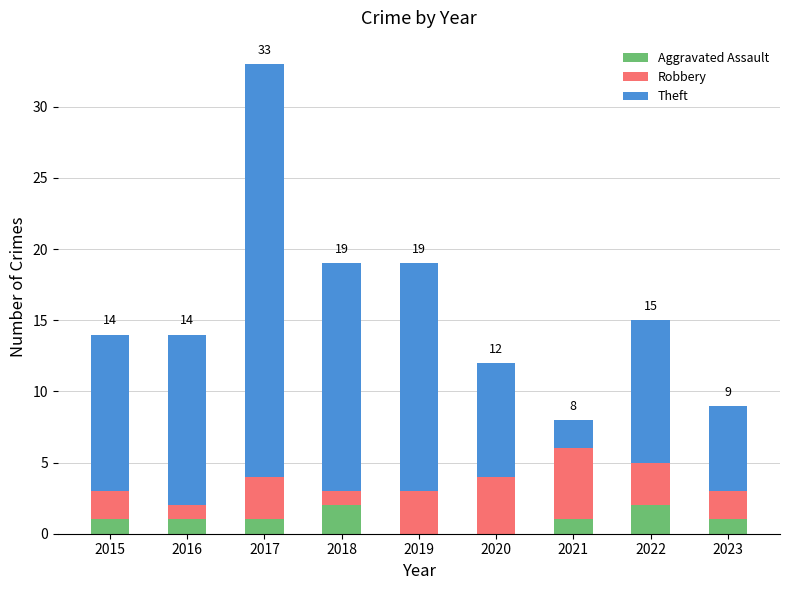

At which category is the sum across all series the highest?

2017